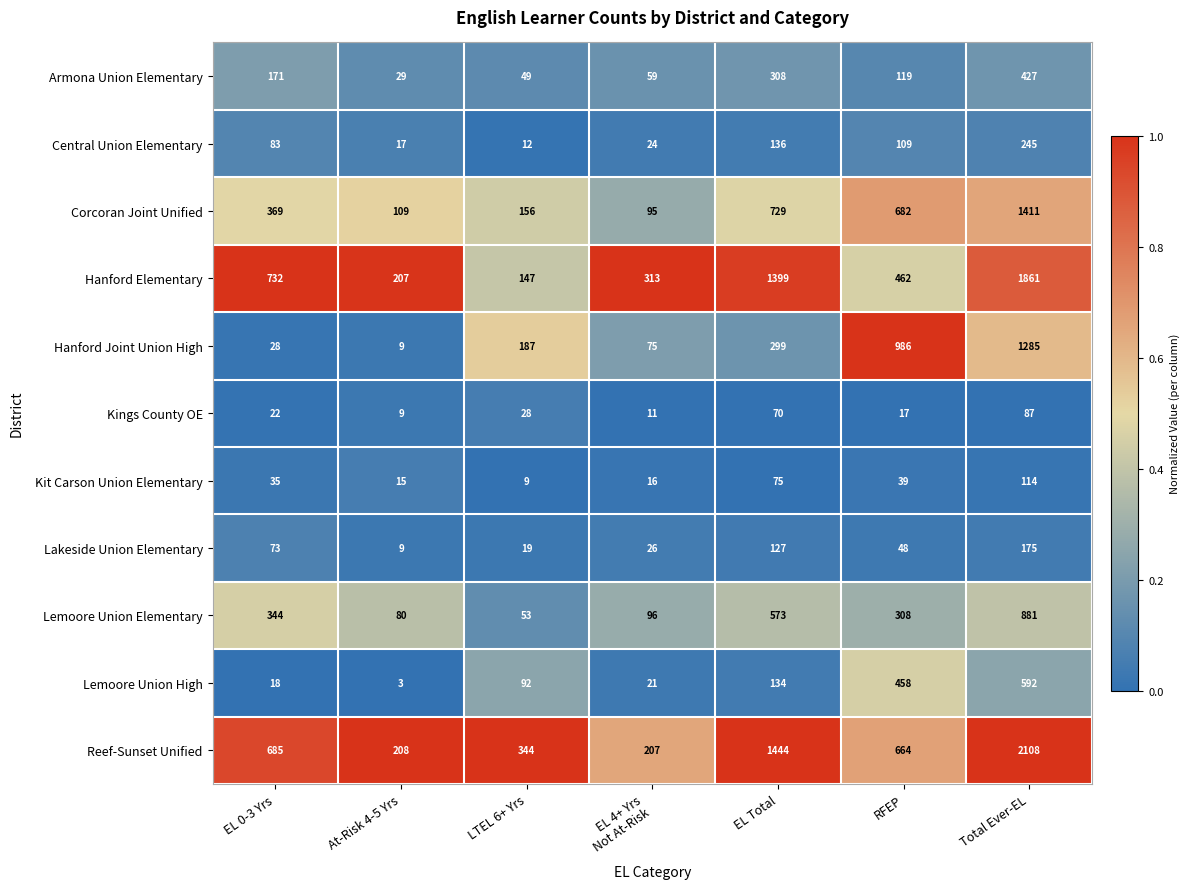

What is the difference between the highest and lowest values at LTEL 6+ Yrs?

335